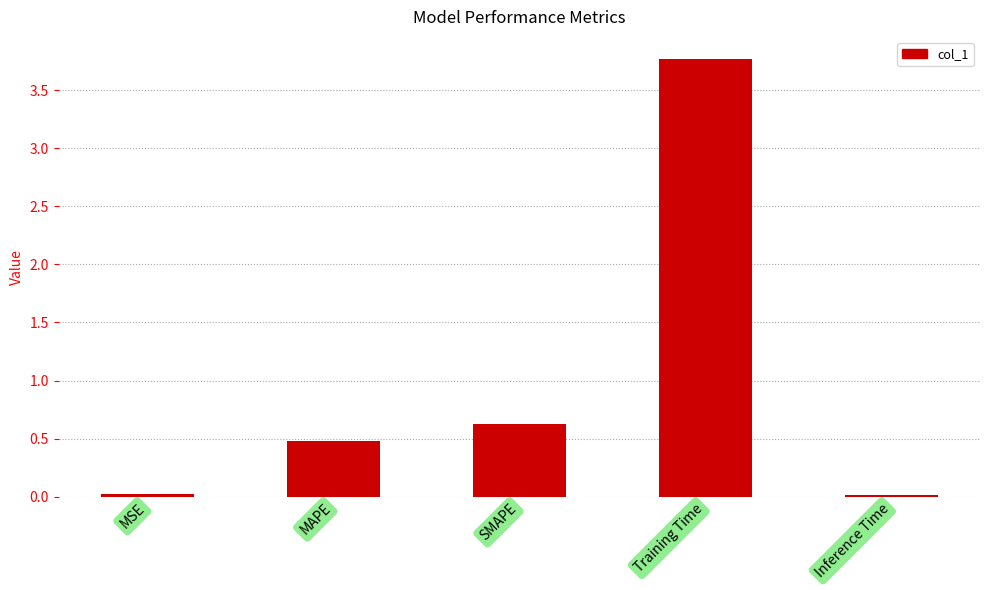

The chart shows a value of 0.7 at MAPE. True or false?

False